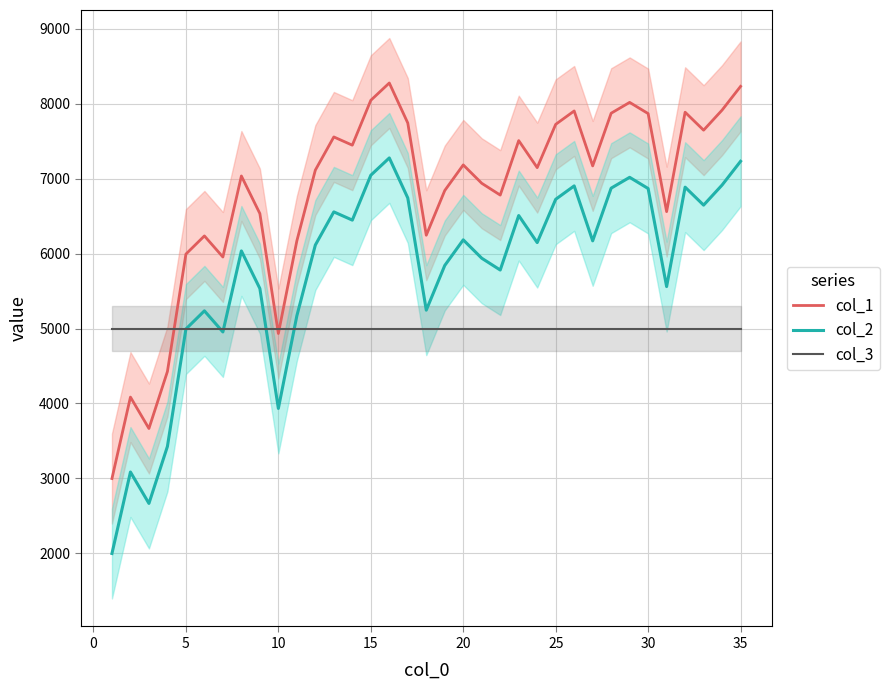

What is the maximum value for col_1?

8276.8